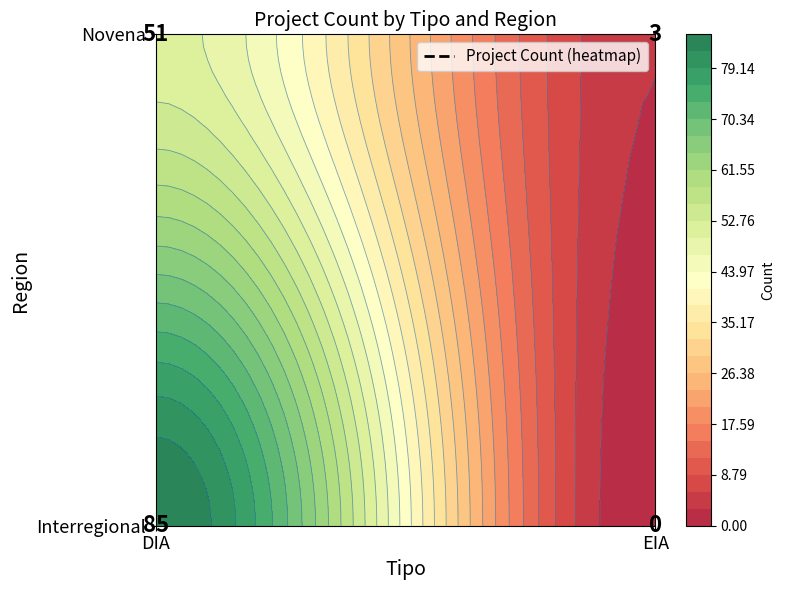

Reading left to right, what are all the values shown in this chart?

Interregional: 85	0
Novena: 51	3